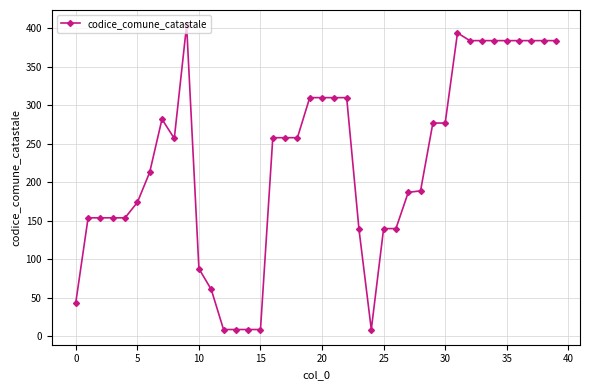

True or false: the data has more than 1 interior local peaks.

True